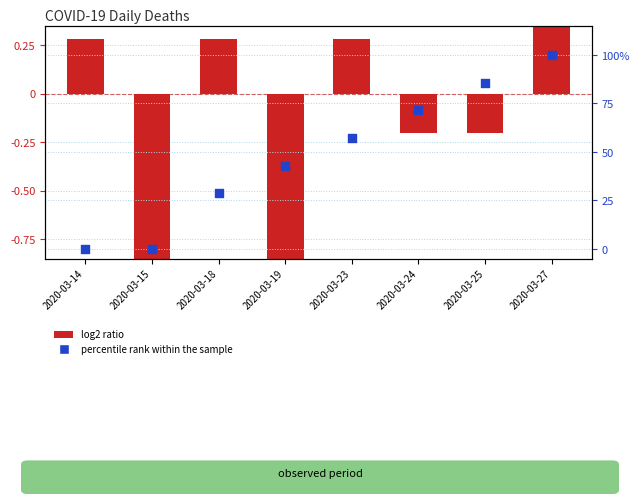

Which series has the largest total across all categories?

percentile rank within the sample